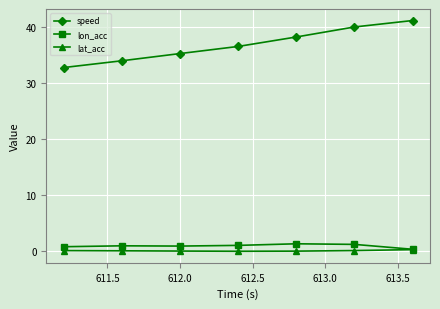

True or false: lat_acc and speed intersect in this chart.

False